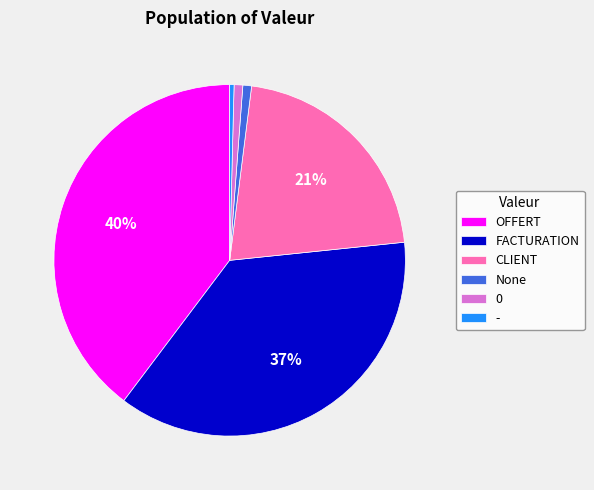

Is it true that CLIENT is 21% of the pie?

True